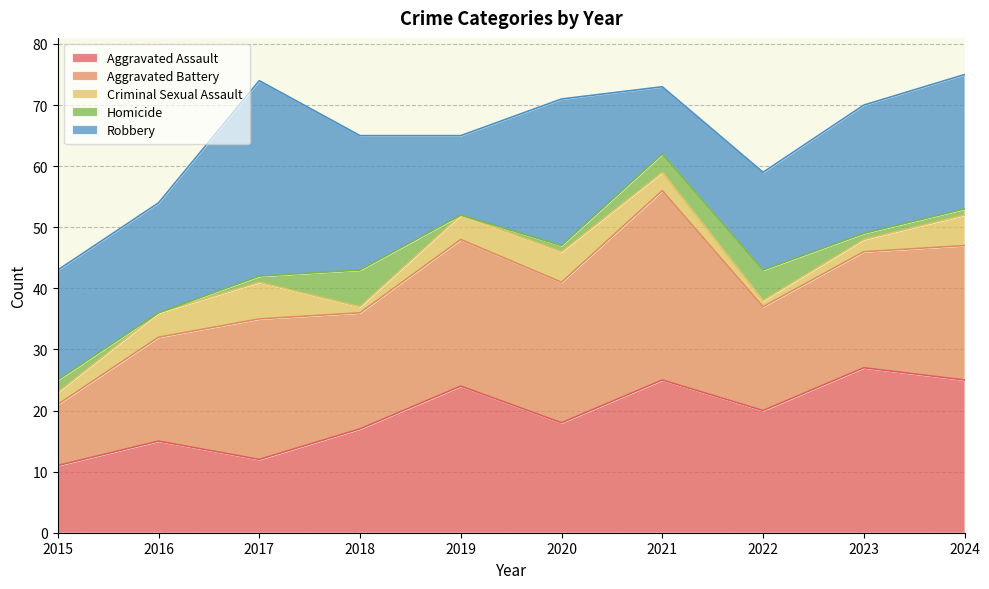

The Criminal Sexual Assault series shows 5 at 2016. True or false?

False